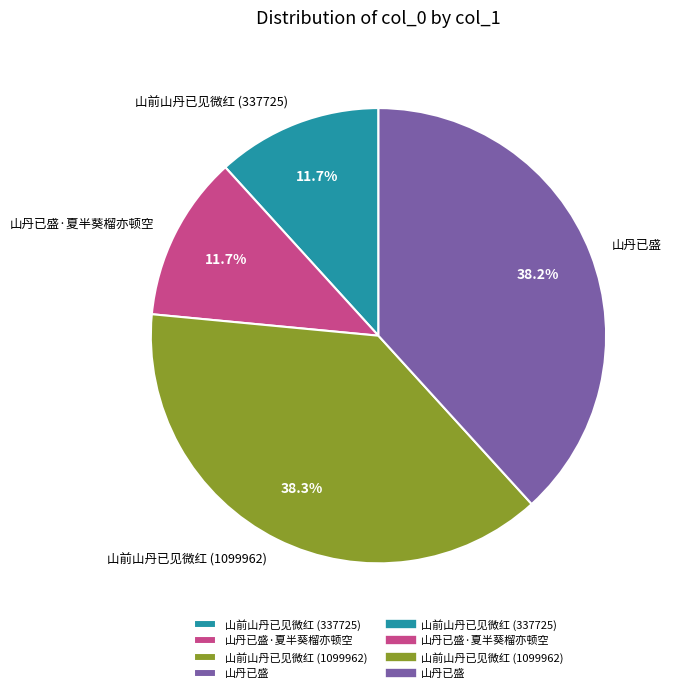

Combined, do 山前山丹已见微红 (337725) and 山丹已盛 account for over 50%?

No